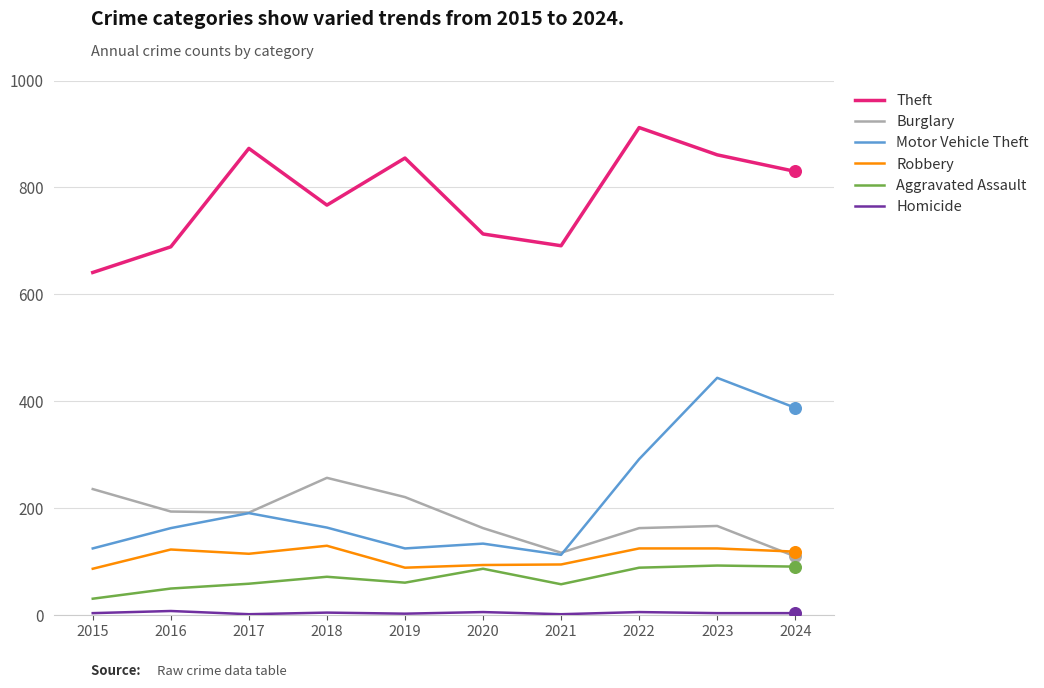

What is the total value across all series at 2021?

1076